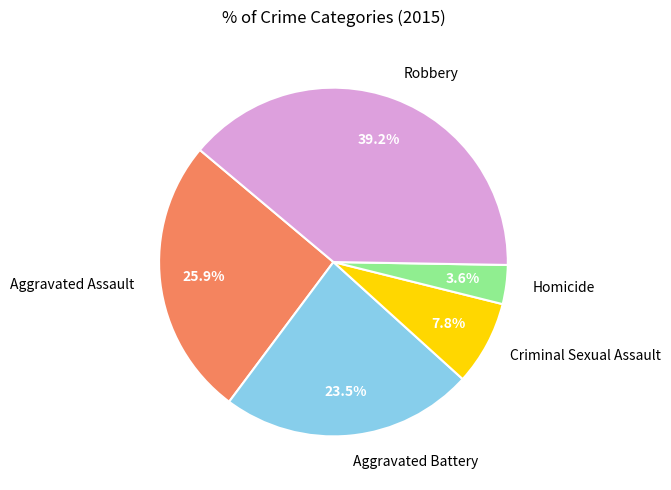

Which has a higher value, Homicide or Aggravated Assault?

Aggravated Assault